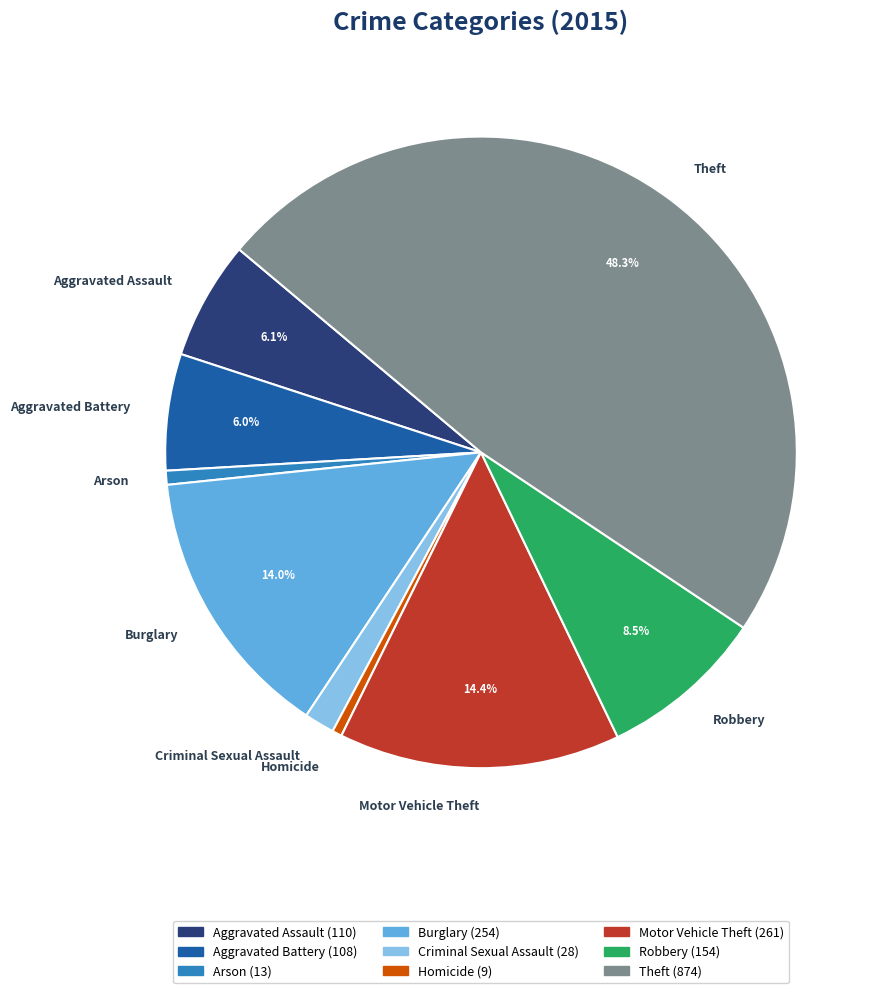

True or false: Robbery accounts for 14% of the total.

False